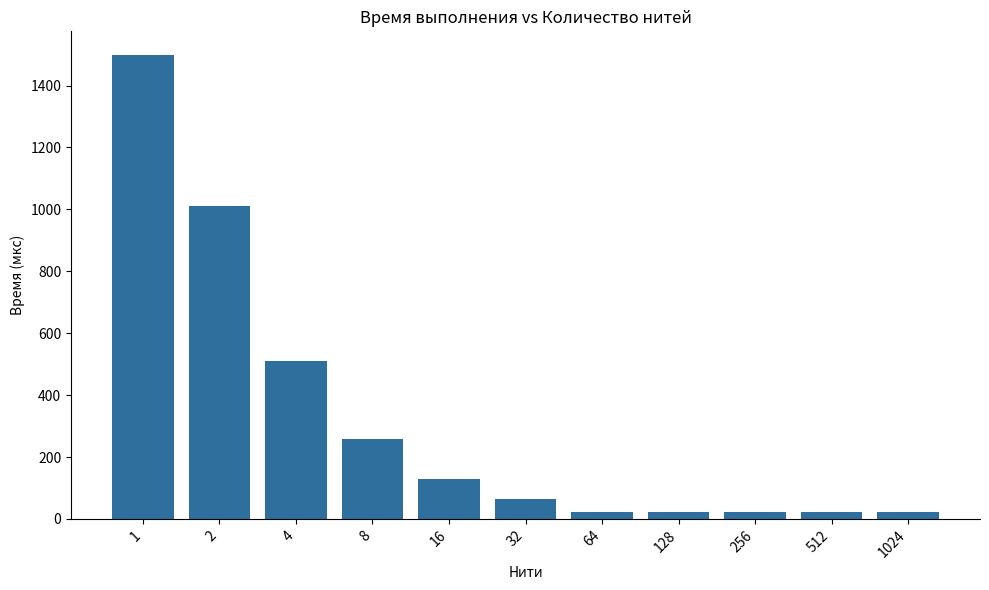

What is the value of the 1st bar from the left?

1500